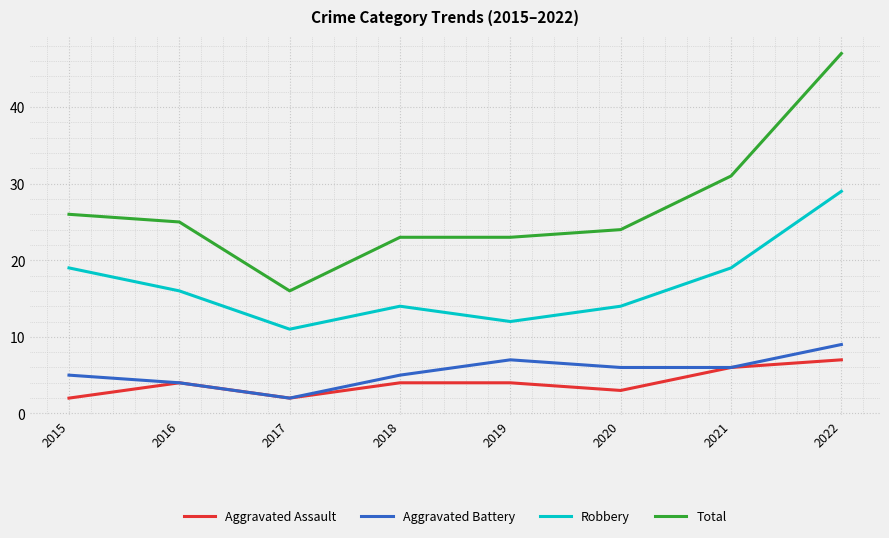

How many categories are shown in the chart?

8